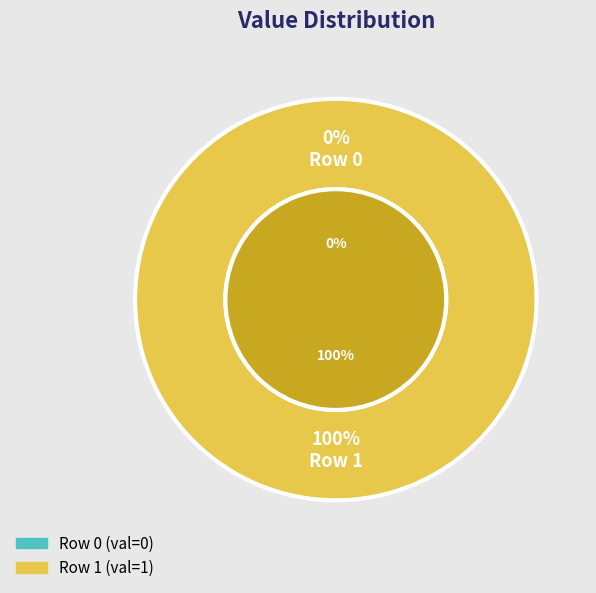

Combined, do 1 and 0 account for over 50%?

Yes